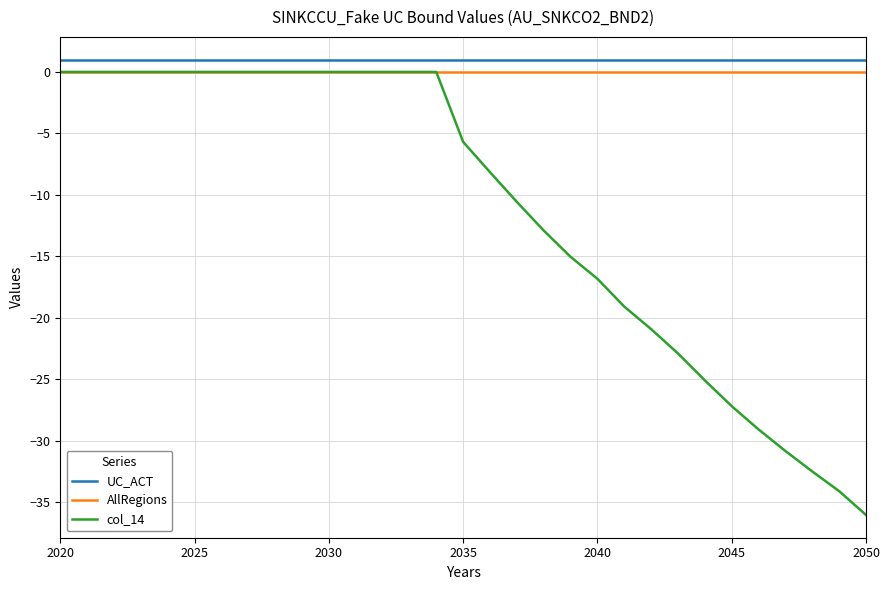

True or false: UC_ACT and AllRegions cross at least once.

False